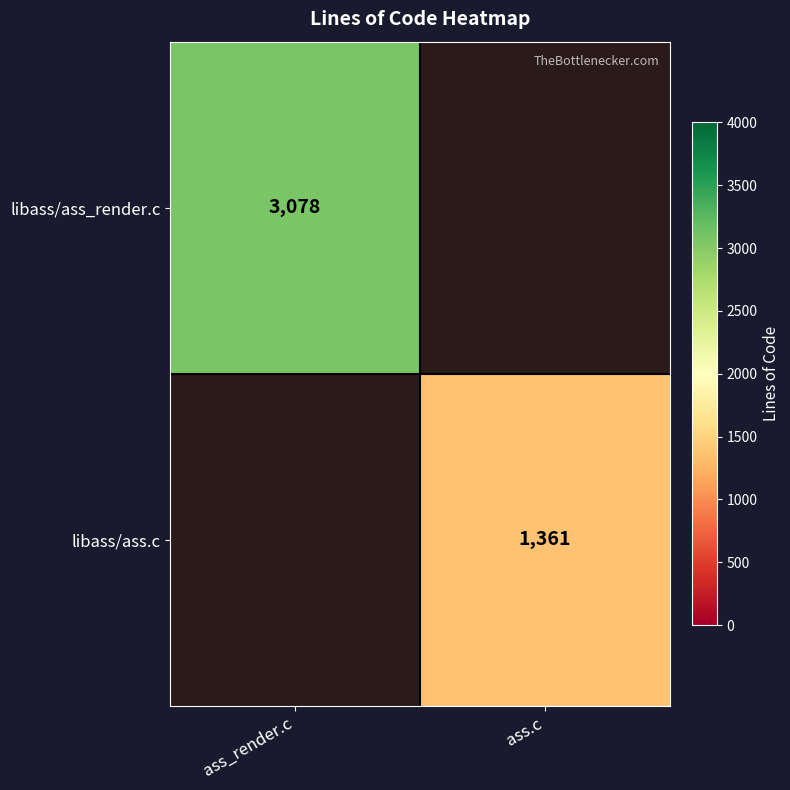

Is it true that libass/ass_render.c equals 5302 at ass_render.c?

False